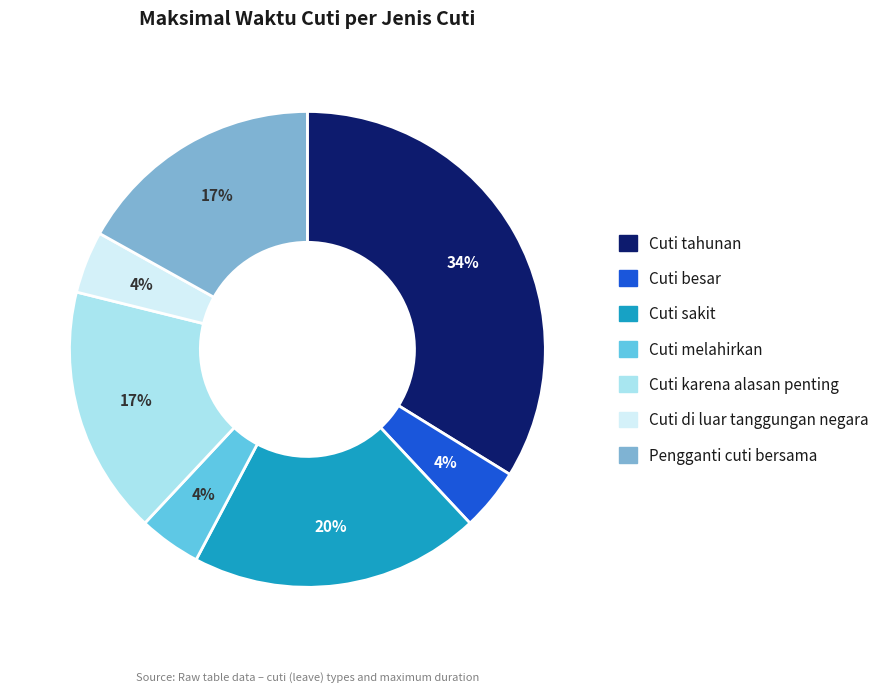

How many segments does this pie chart have?

7